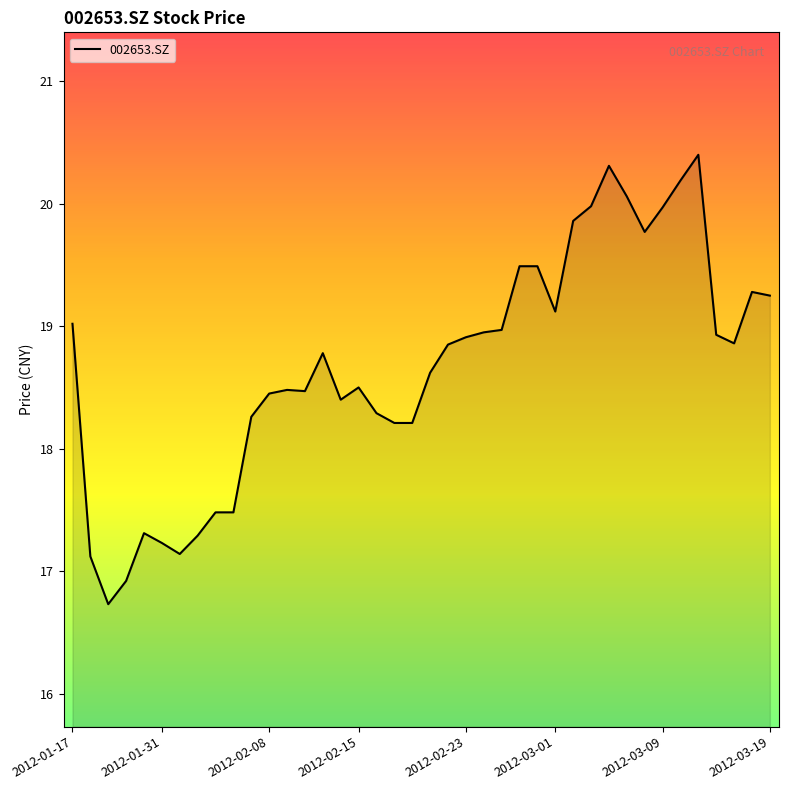

What is the greatest value displayed?

20.4